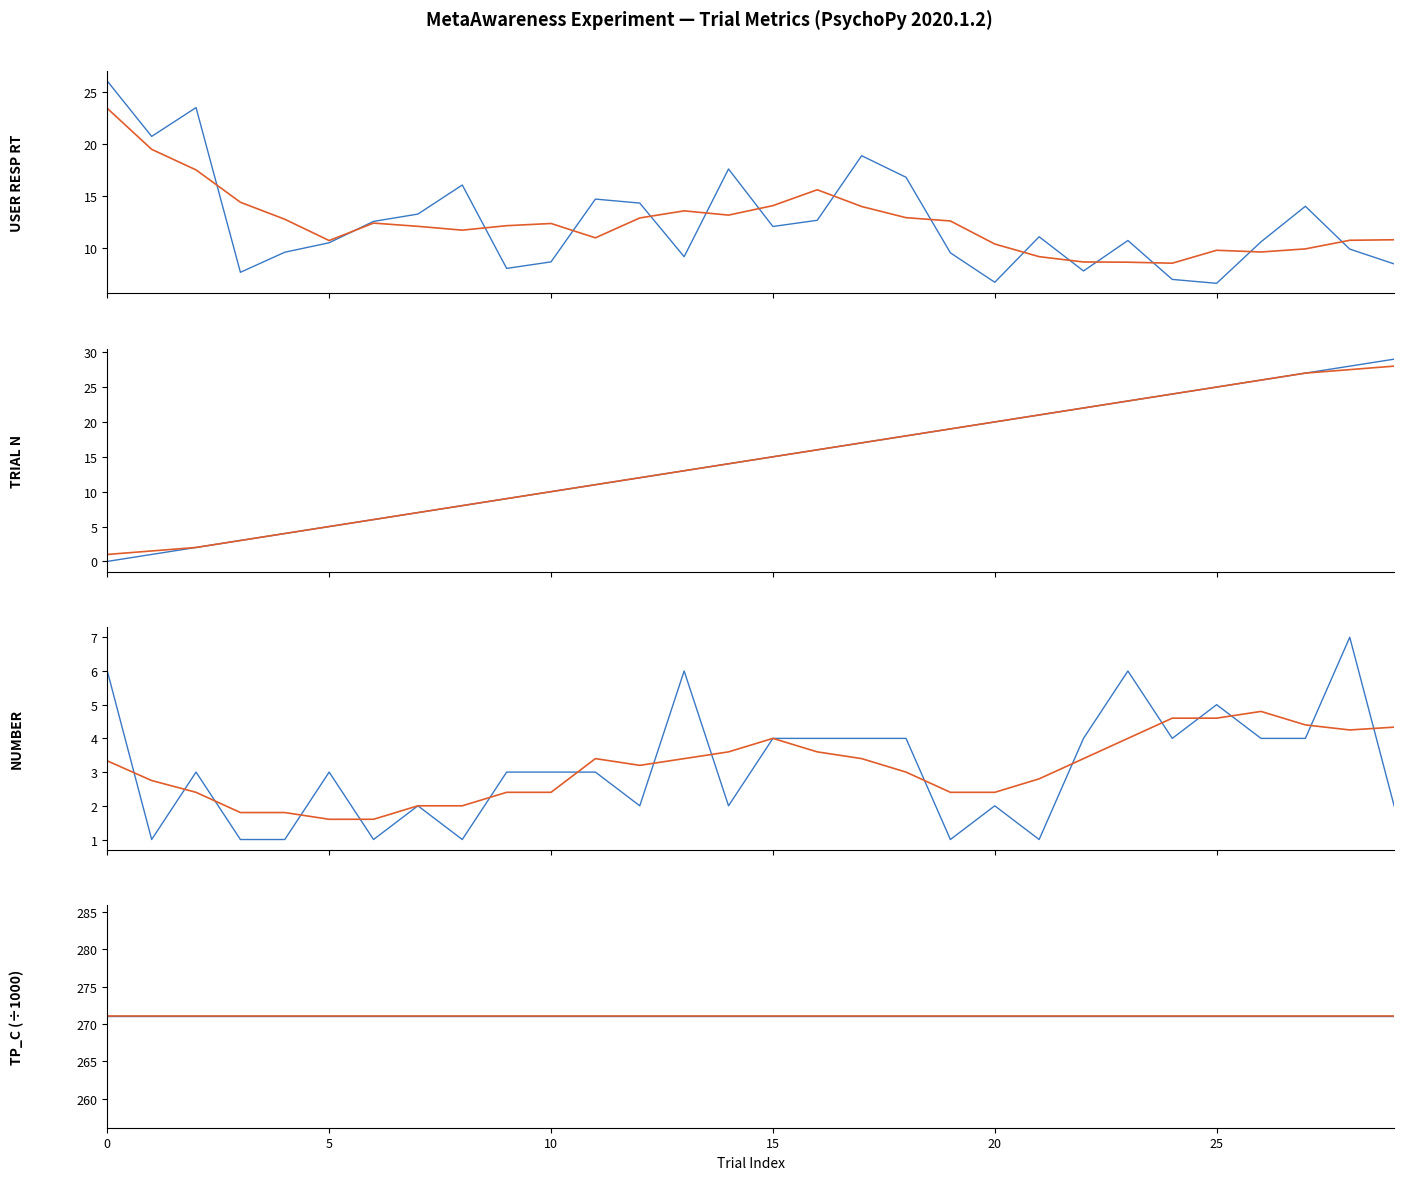

Is the value of number at 20 greater than the value of trials.thisTrialN at 6?

No